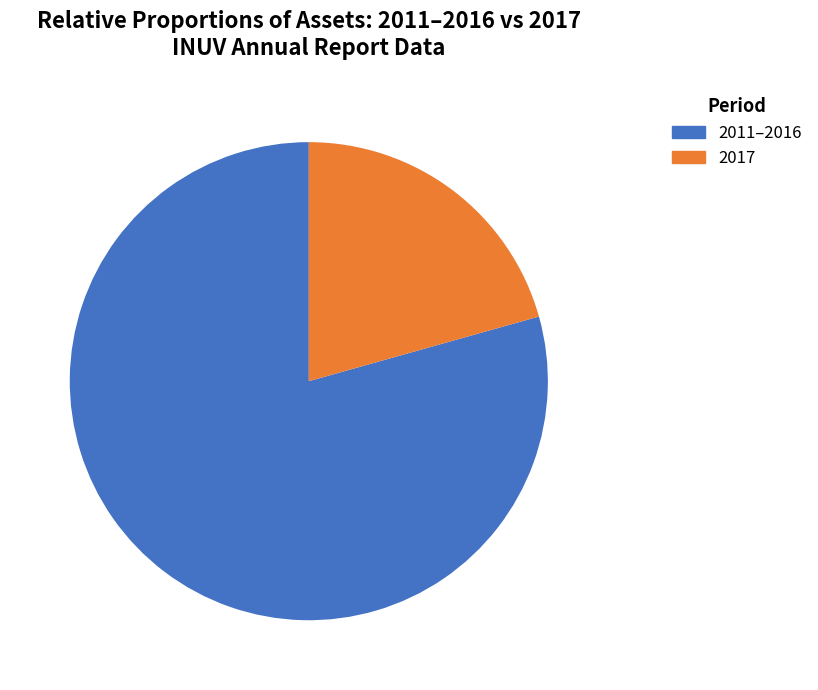

Is there a majority slice in this chart?

Yes